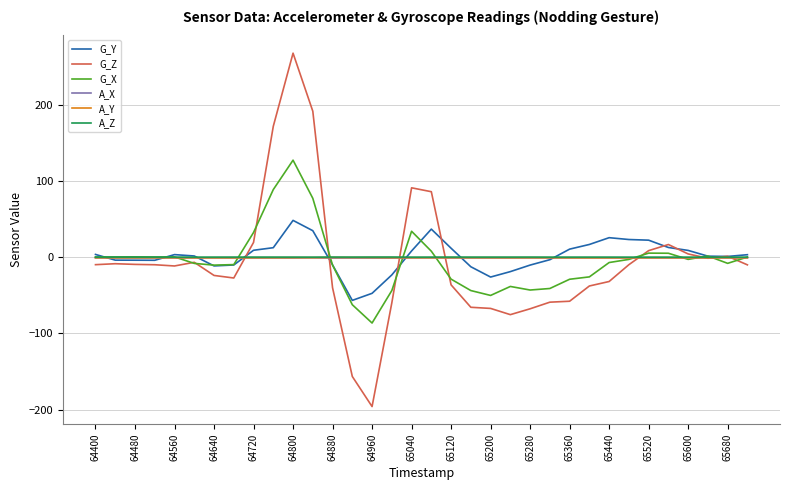

What is the maximum value shown in the chart?

268.0